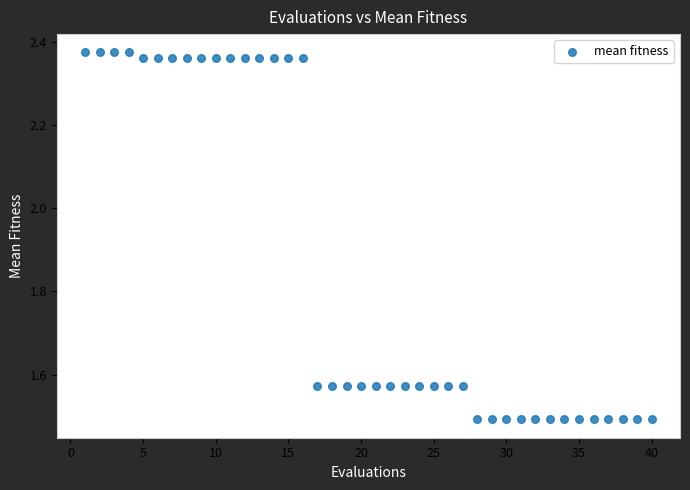

What is the range of Y values (max minus min)?

0.9